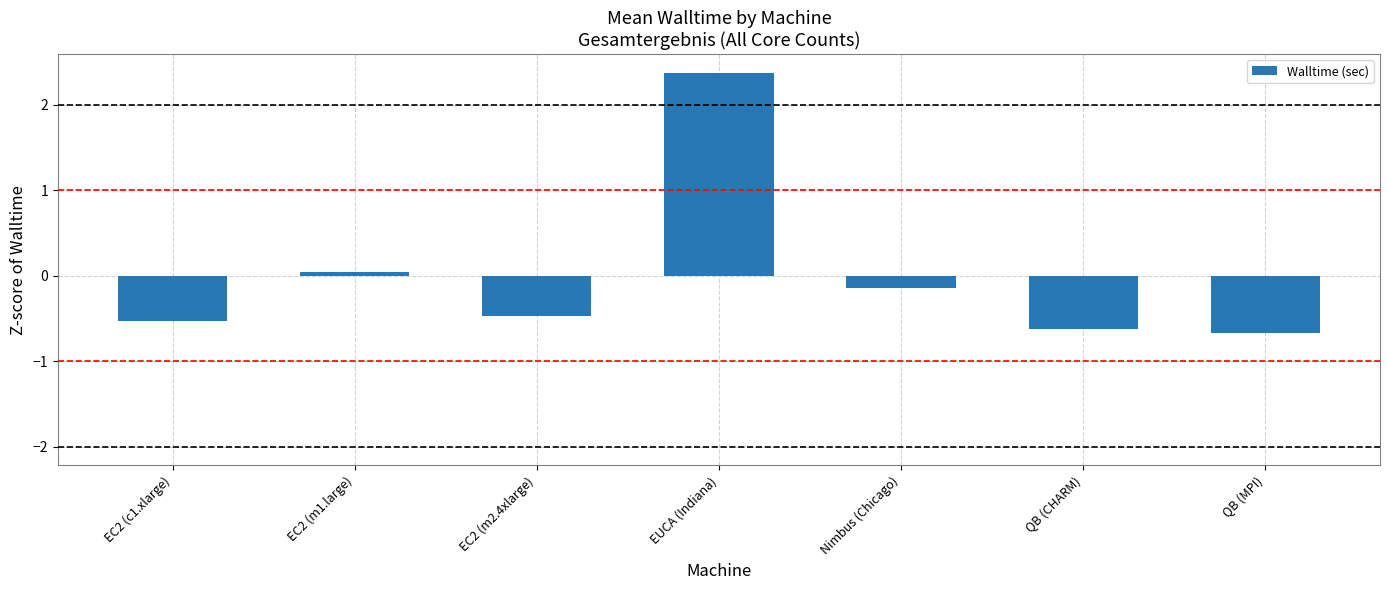

True or false: the data shows 0.0 at EC2 (m1.large).

True